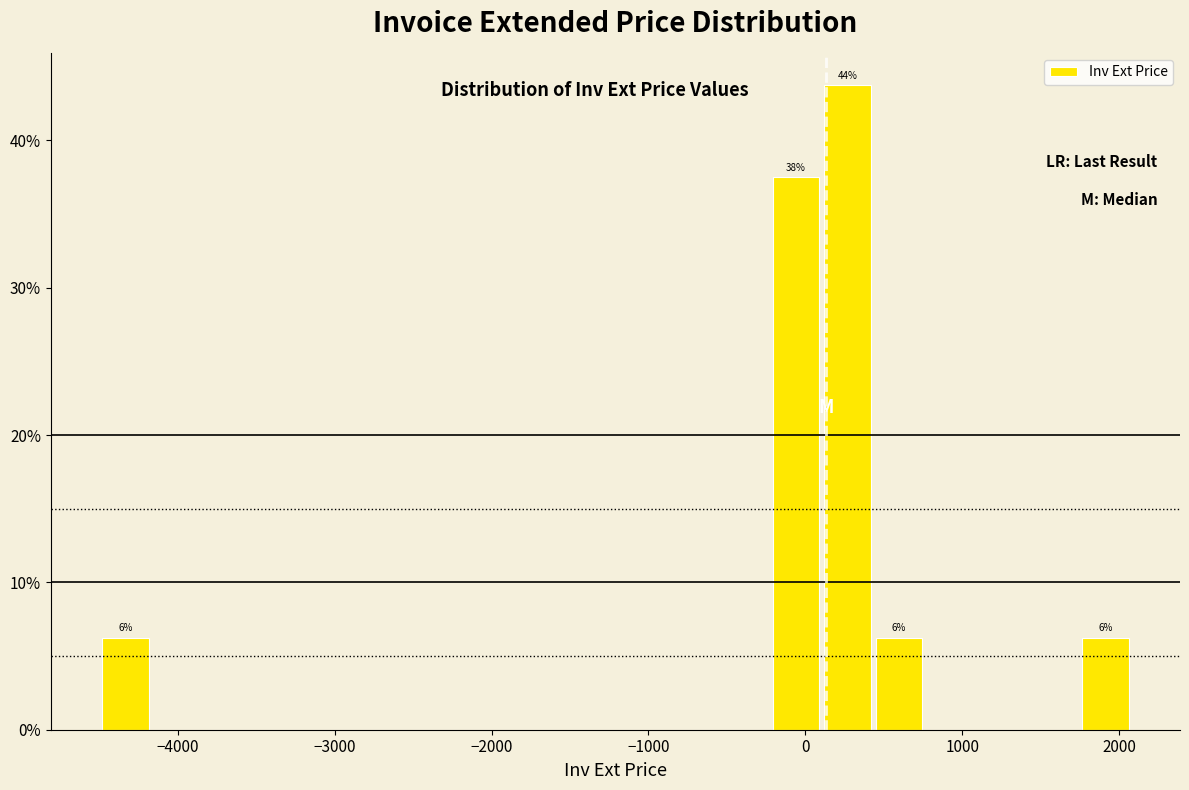

Read against the x-axis, roughly where is the centre of the tallest bar?

300